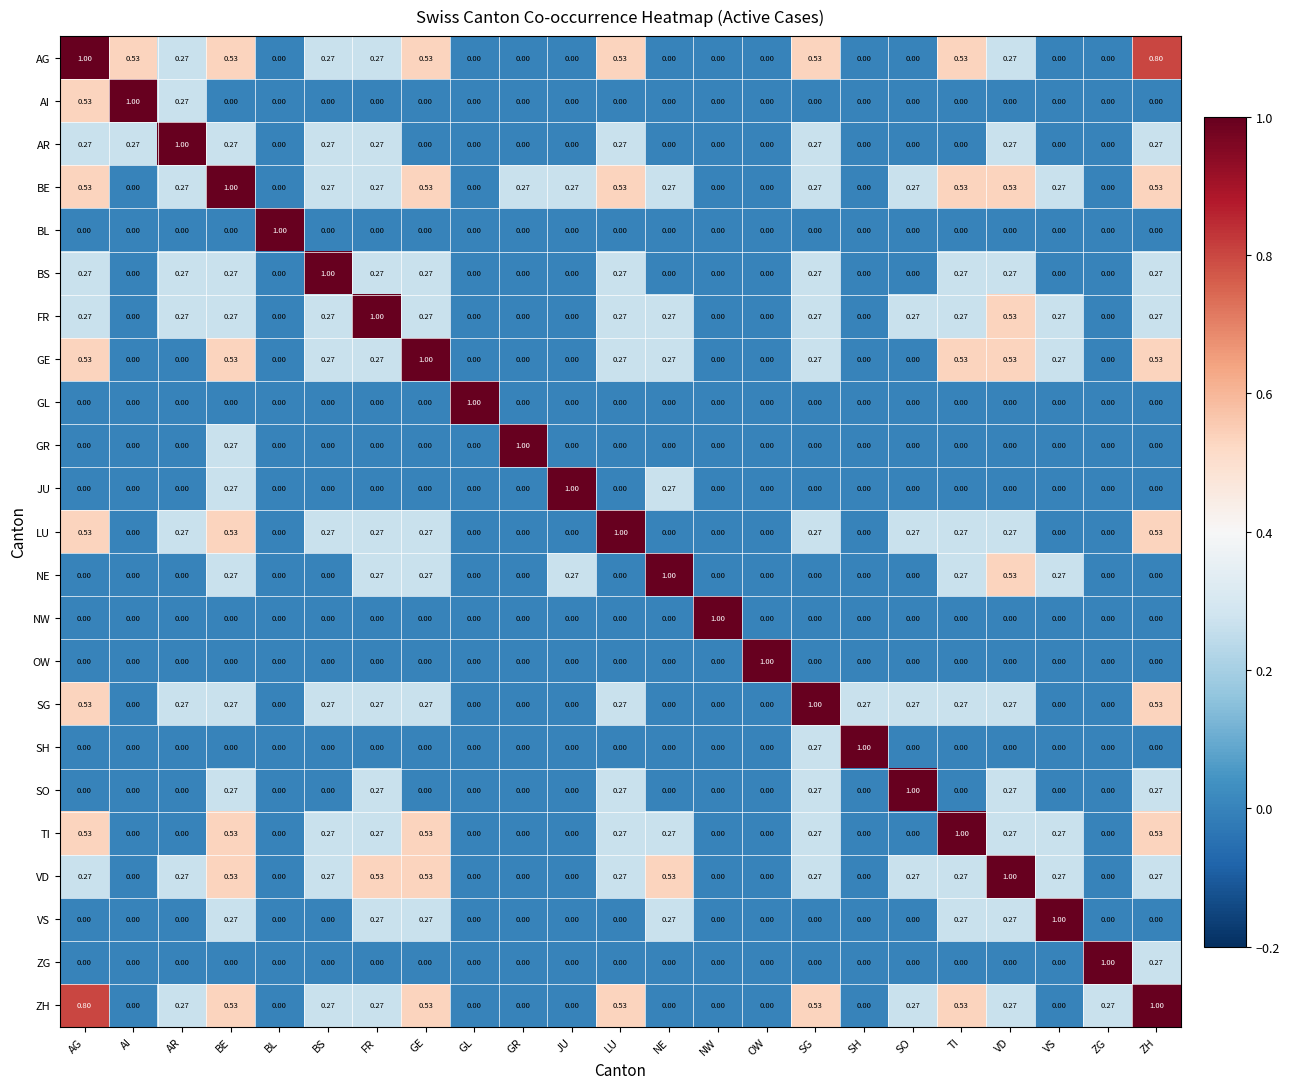

Which category has the highest value in the GE series?

GE